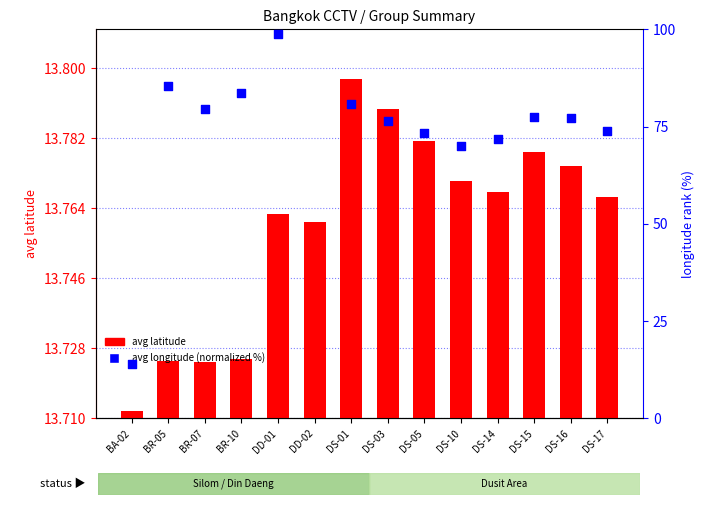

Which series has the widest spread of Y values?

avg longitude (normalized %)